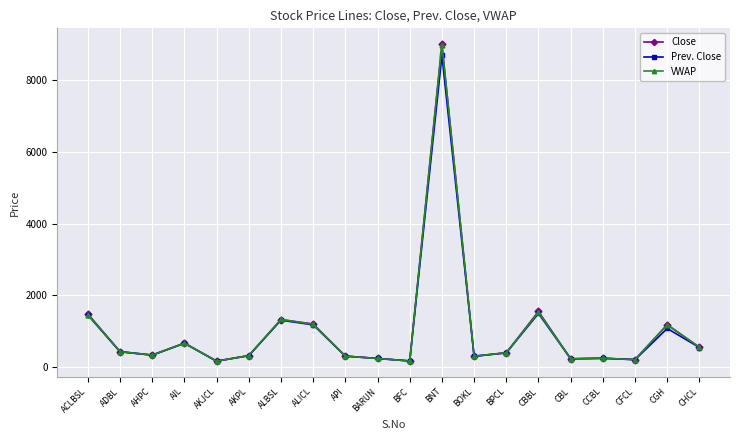

At how many categories does at least one series exceed 3414?

1